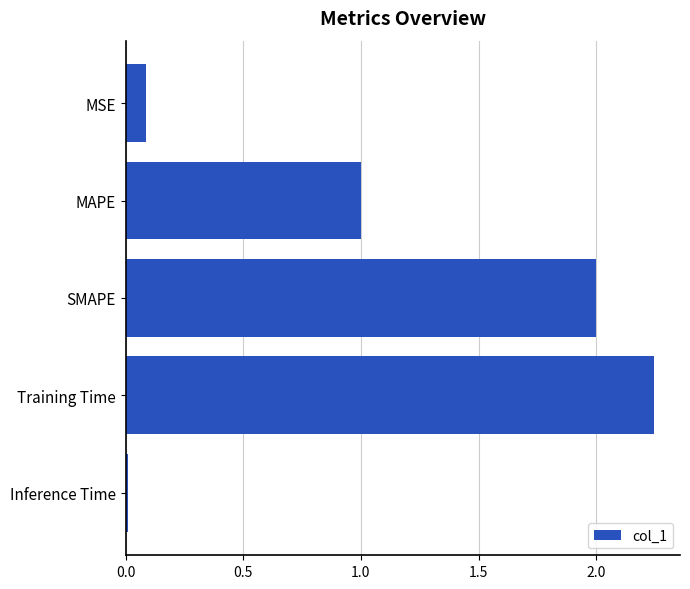

What is the average value?

1.1